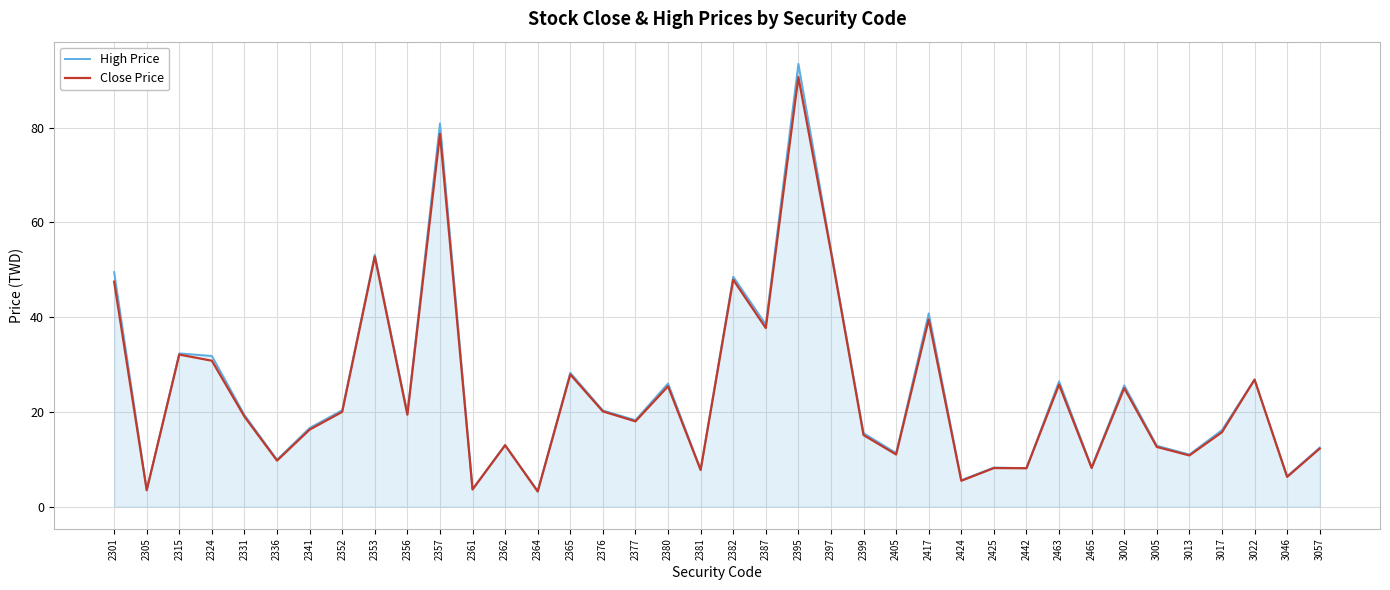

True or false: High Price has more than 0 points higher than both neighbors.

True